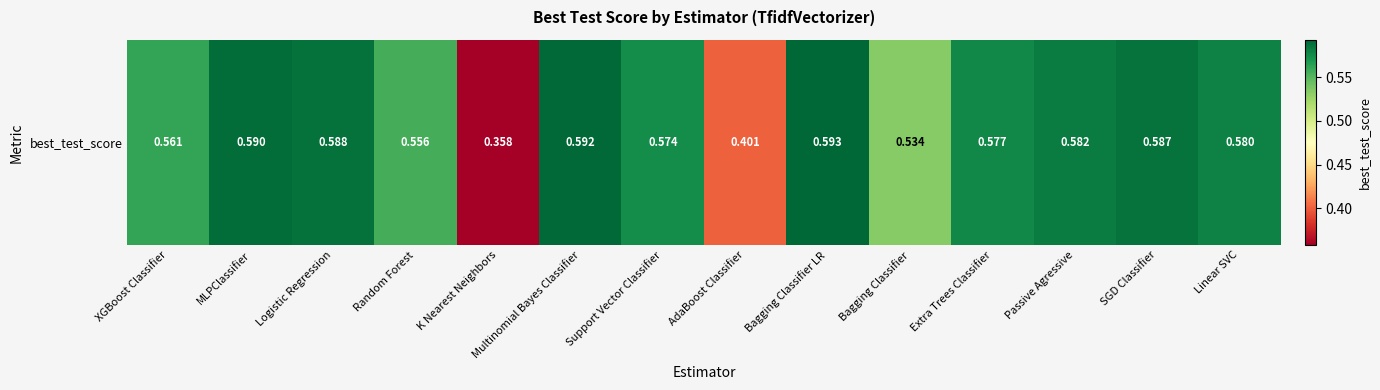

At which category does the chart reach its minimum across all series?

K Nearest Neighbors